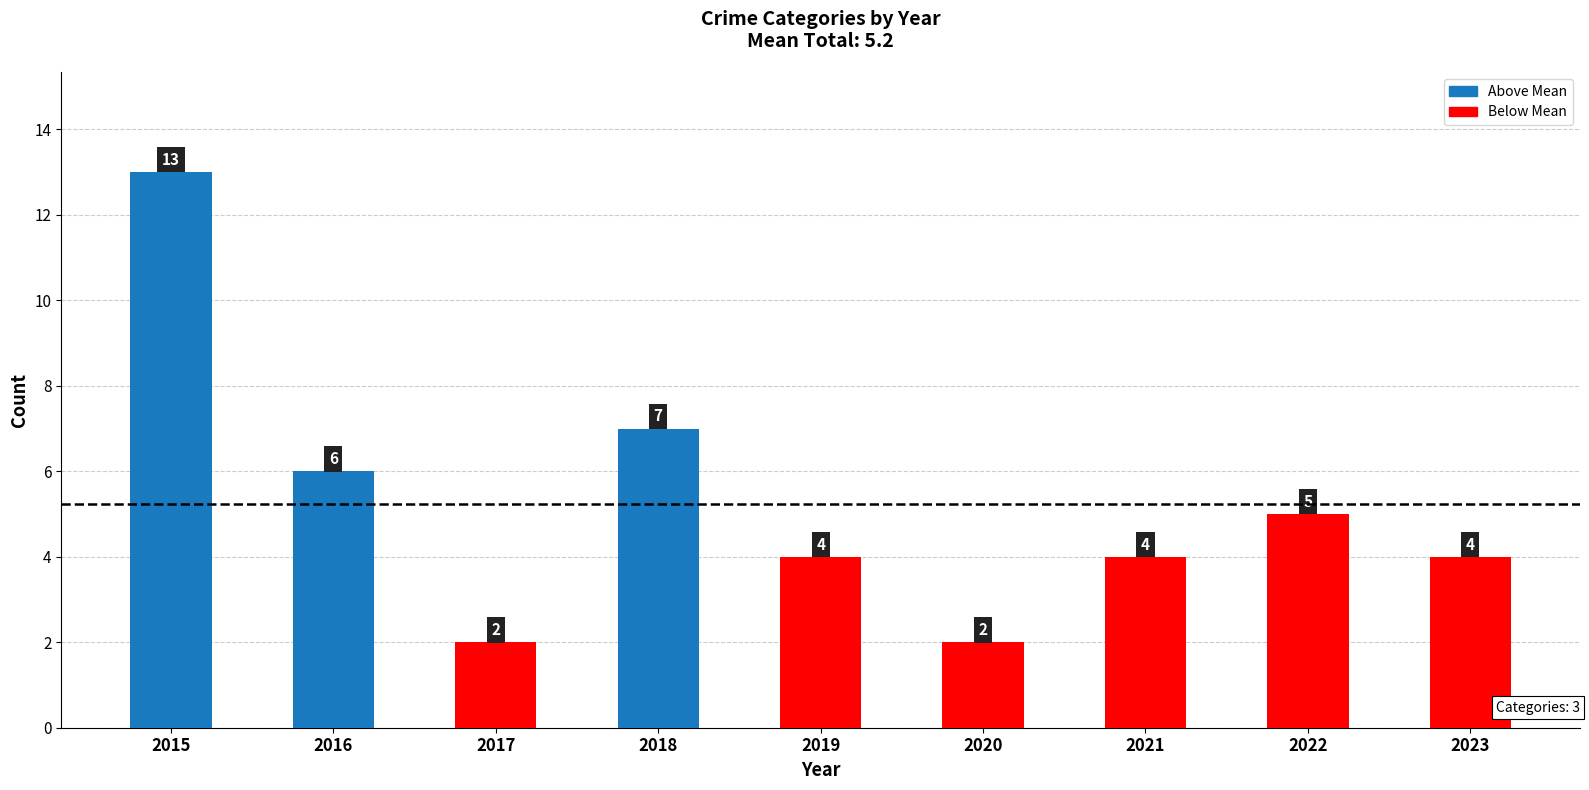

What is the ratio of the value at 2023 to the value at 2018?

0.6